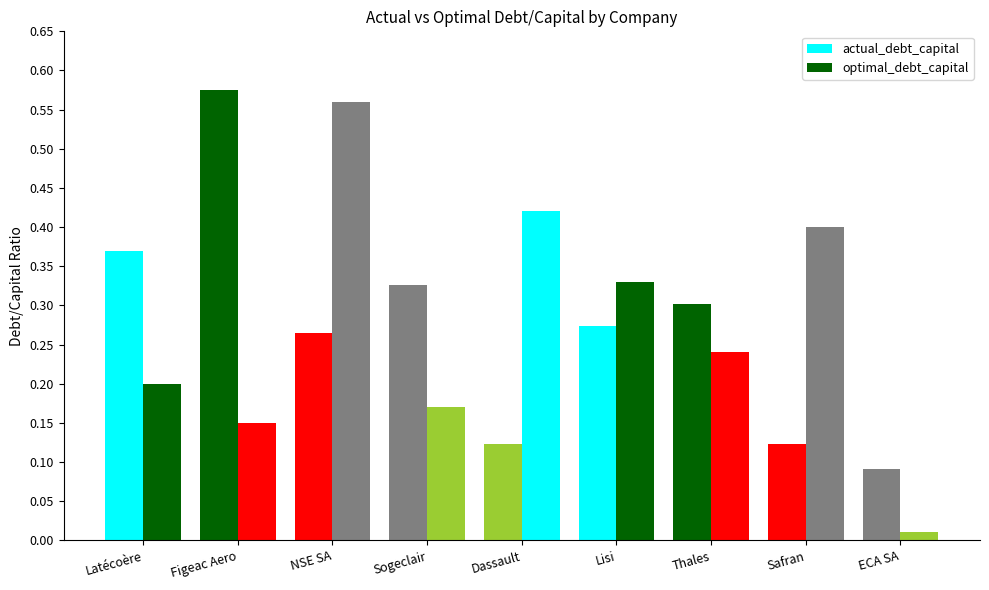

How many series are shown in this chart?

2